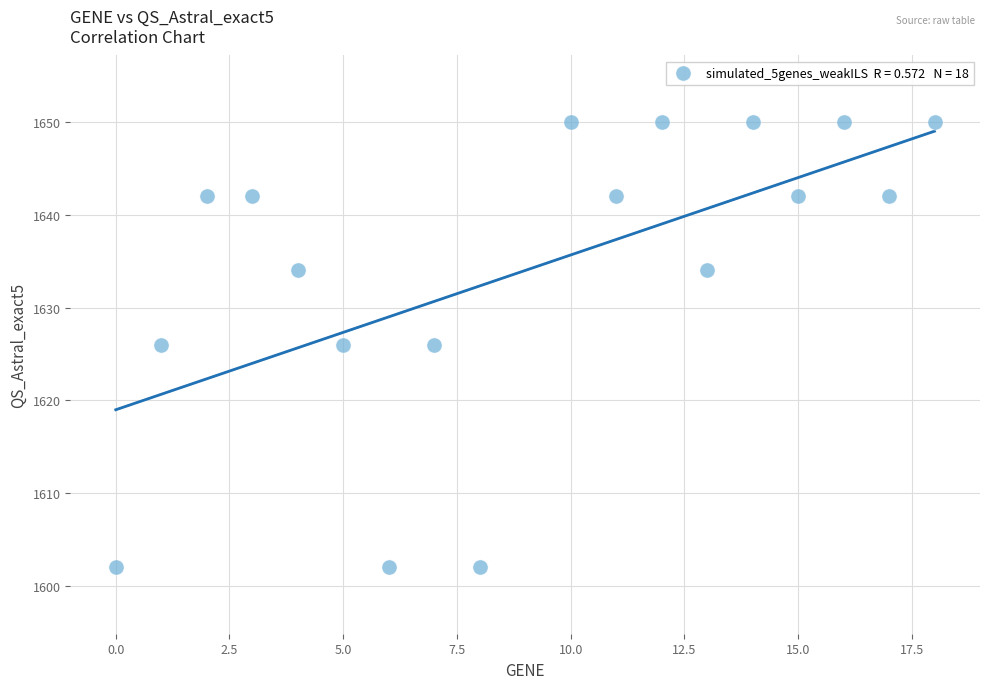

What is the range of Y values (max minus min)?

48